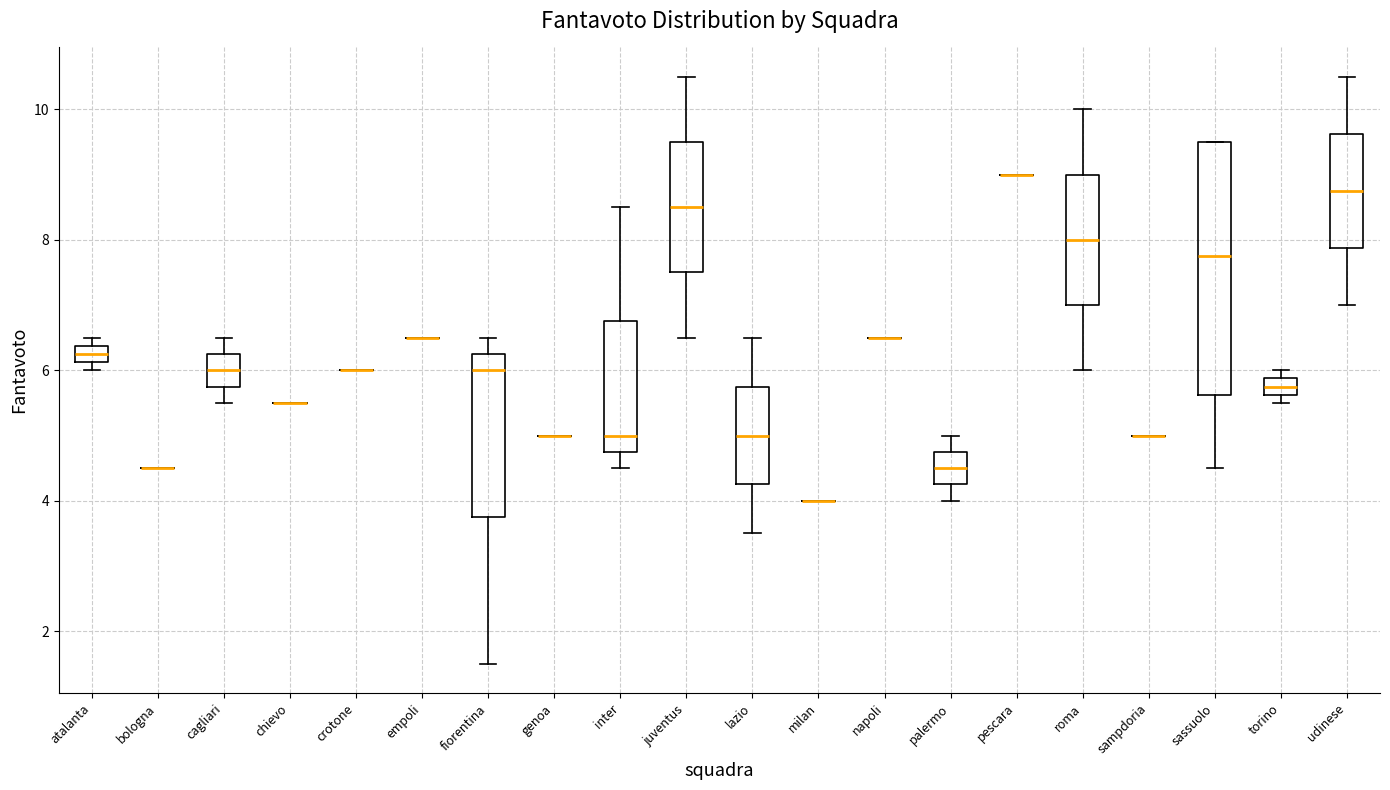

Which box is the tallest, from its lower edge to its upper edge?

sassuolo